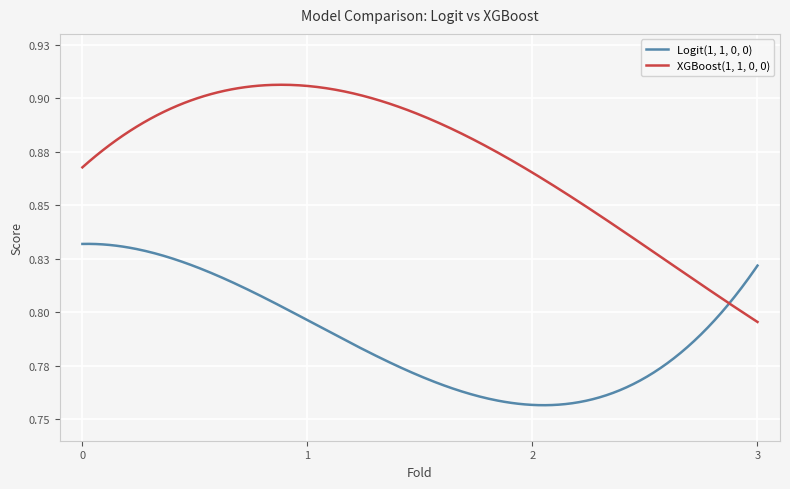

Between which two adjacent categories do Logit(1, 1, 0, 0) and XGBoost(1, 1, 0, 0) first intersect?

2 and 3